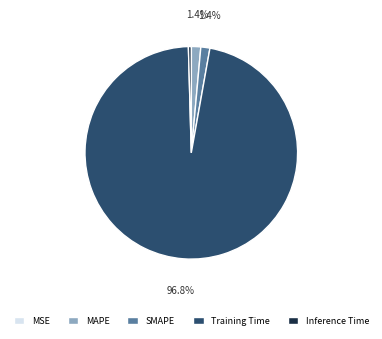

Which slice represents more than half of the pie?

Training Time